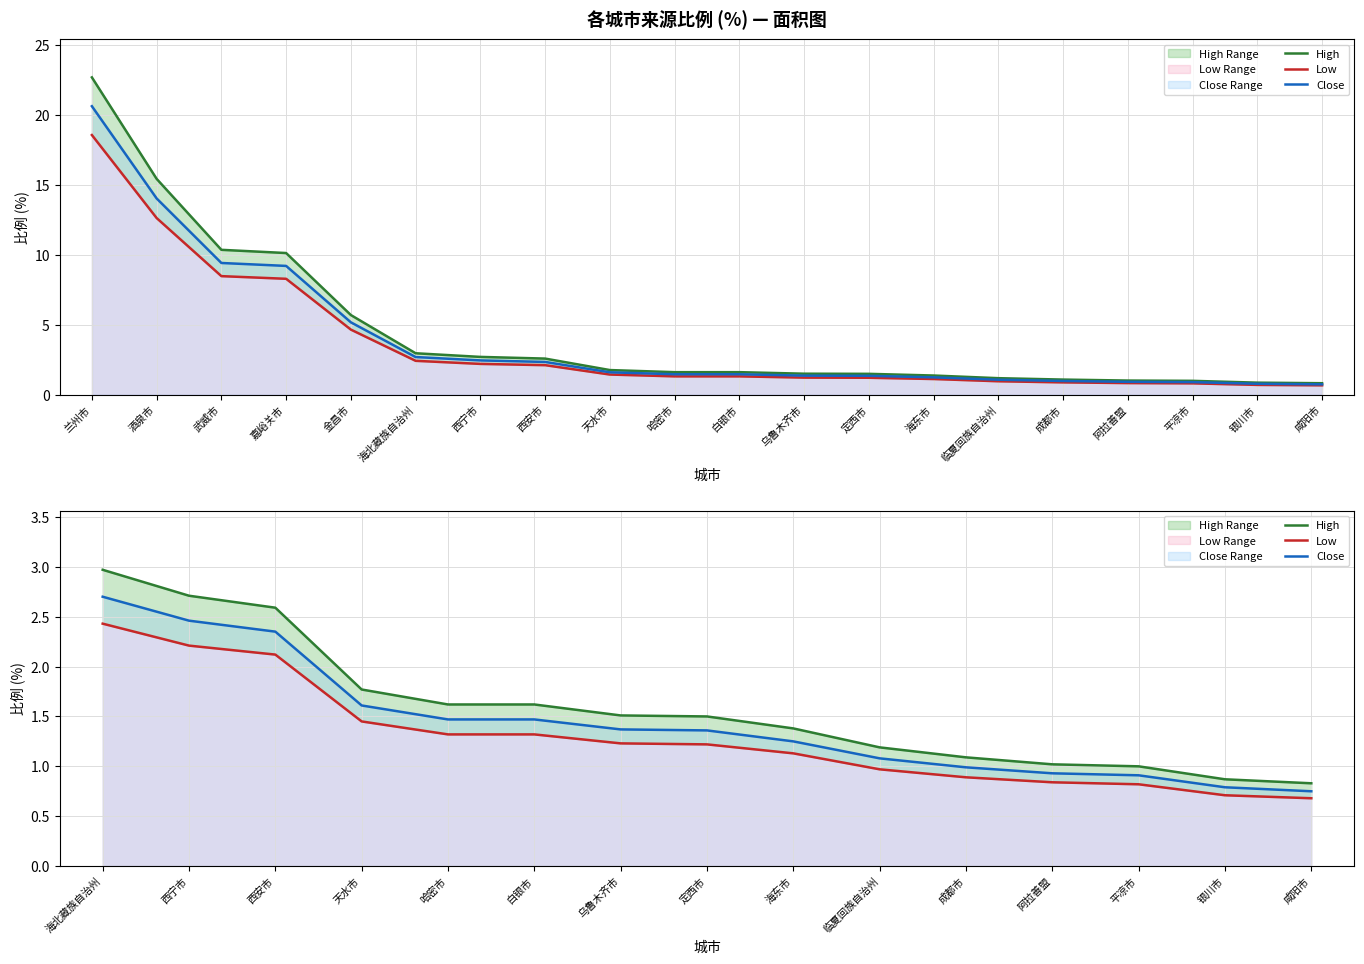

Rank the series at 定西市 from highest to lowest value.

High, Close, Low